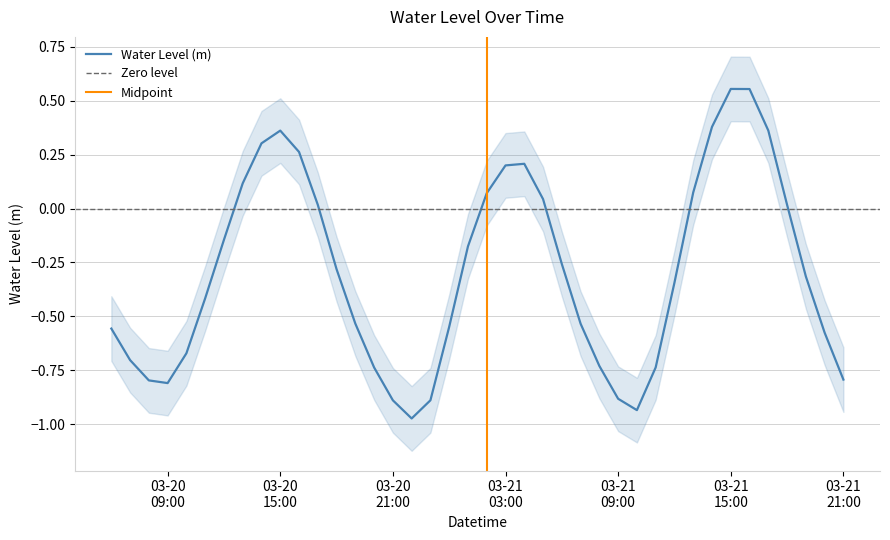

Reading left to right, transcribe all the data shown in this chart.

-0.6	-0.7	-0.8	-0.8	-0.7	-0.4	-0.1	0.1	0.3	0.4	0.3	0.0	-0.3	-0.5	-0.7	-0.9	-1.0	-0.9	-0.5	-0.2	0.1	0.2	0.2	0.0	-0.3	-0.5	-0.7	-0.9	-0.9	-0.7	-0.3	0.1	0.4	0.6	0.6	0.4	0.0	-0.3	-0.6	-0.8